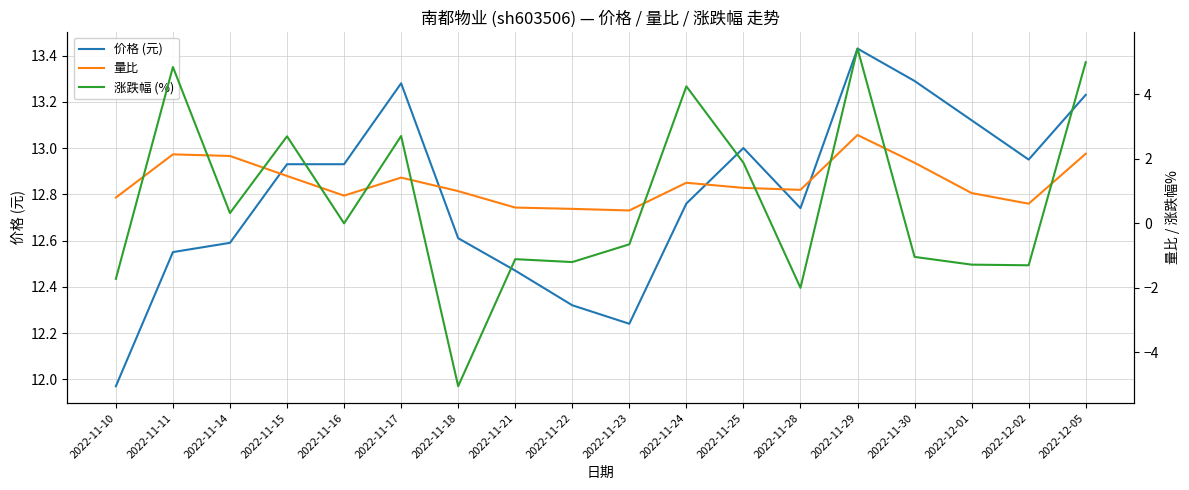

Where is the first local minimum for 涨跌幅 (%)?

2022-11-14